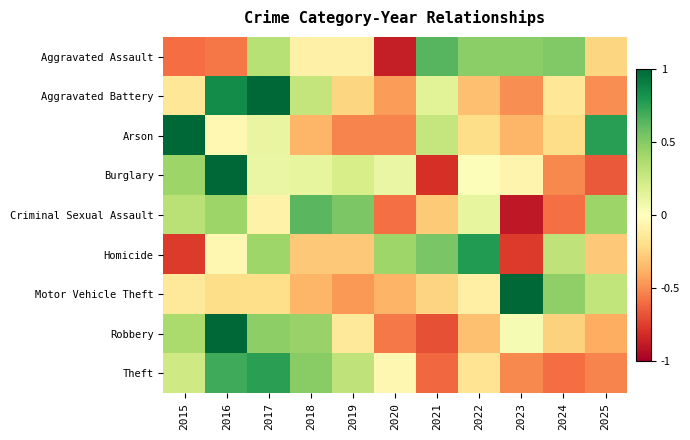

List the series in order of their peak value, lowest first.

Criminal Sexual Assault, Aggravated Assault, Theft, Homicide, Aggravated Battery, Arson, Burglary, Motor Vehicle Theft, Robbery